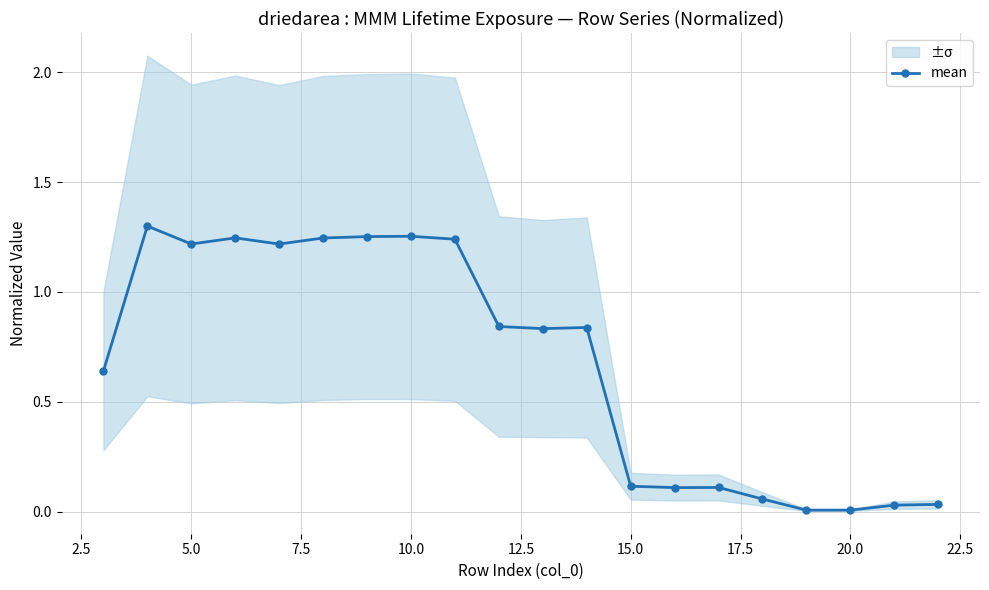

How many data points does each series have?

20